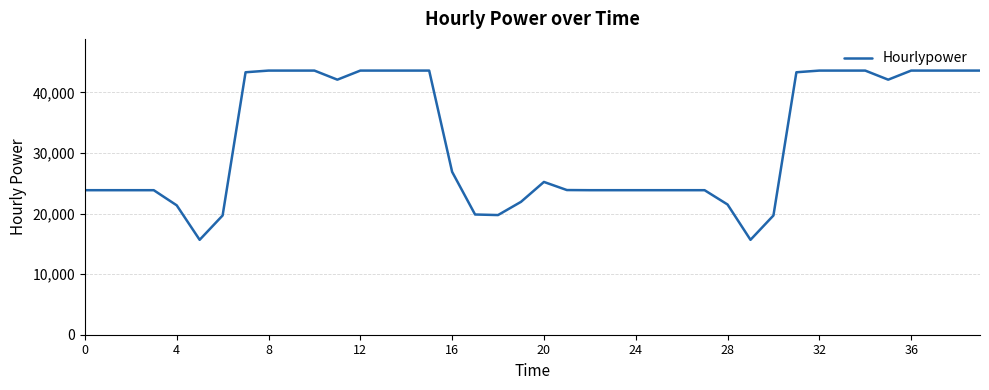

What is the greatest value displayed?

43592.0